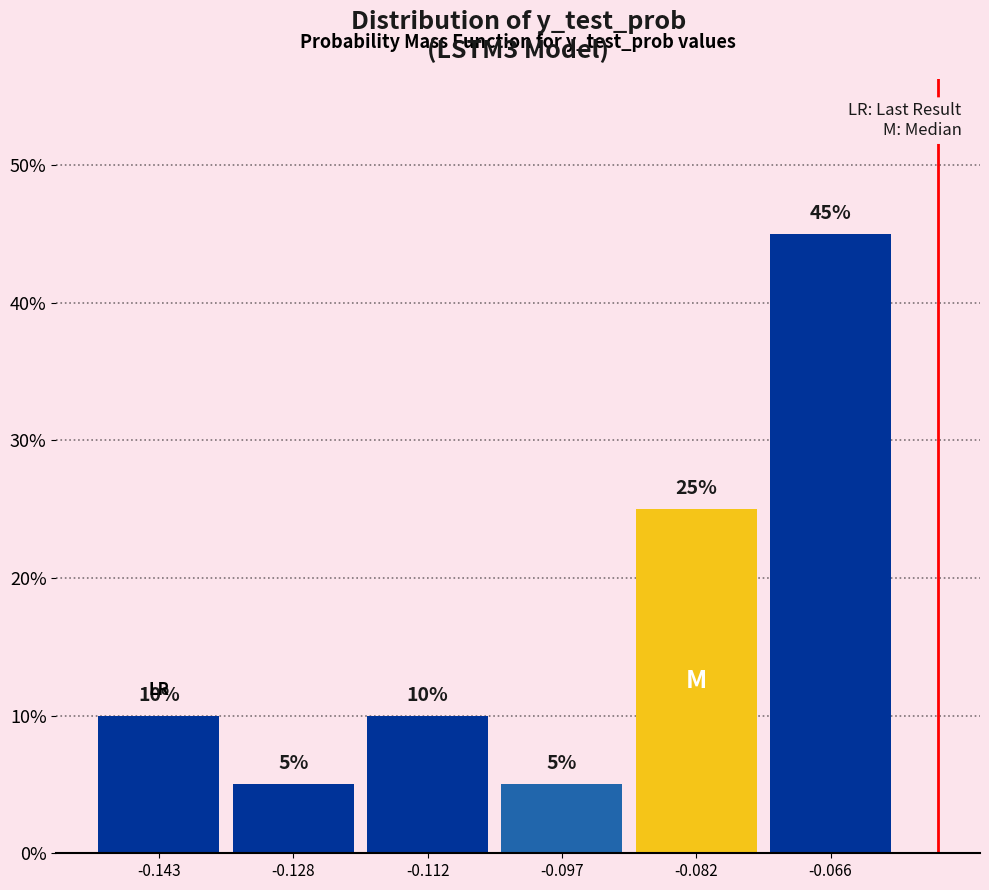

Reading left to right, transcribe this chart: for each bar, give the range it covers on the x-axis and its height. The bar edges are not printed on the chart, so give them approximately, as read against the axis.

-0.152 to -0.136: 10
-0.136 to -0.120: 5
-0.120 to -0.104: 10
-0.104 to -0.090: 5
-0.090 to -0.074: 25
-0.074 to -0.058: 45